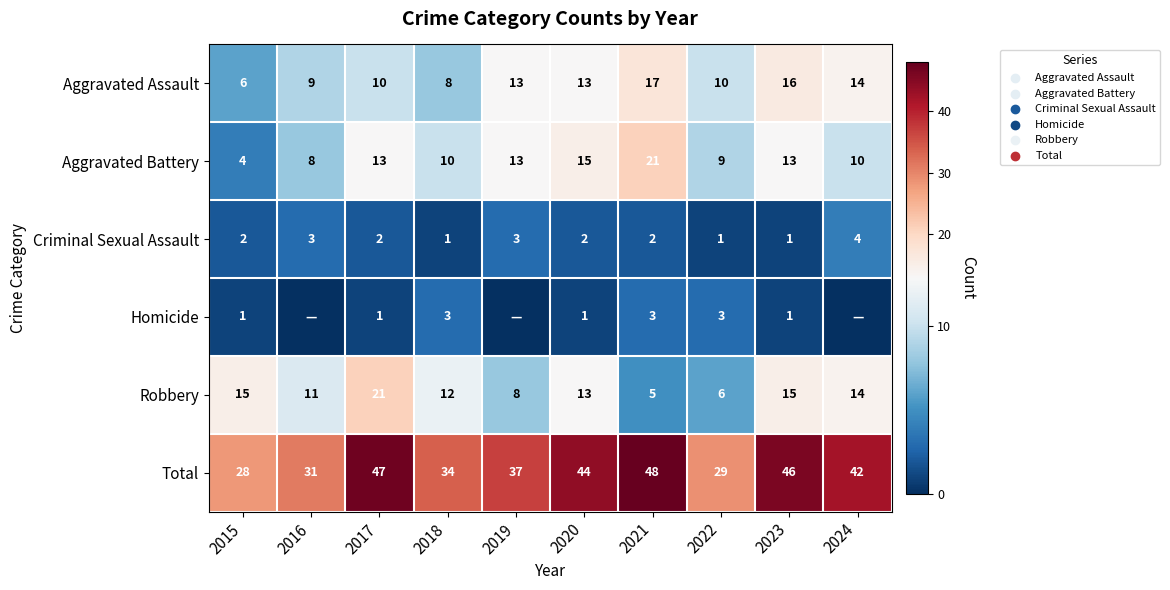

Rank the series at 2015 from lowest to highest value.

Homicide, Criminal Sexual Assault, Aggravated Battery, Aggravated Assault, Robbery, Total